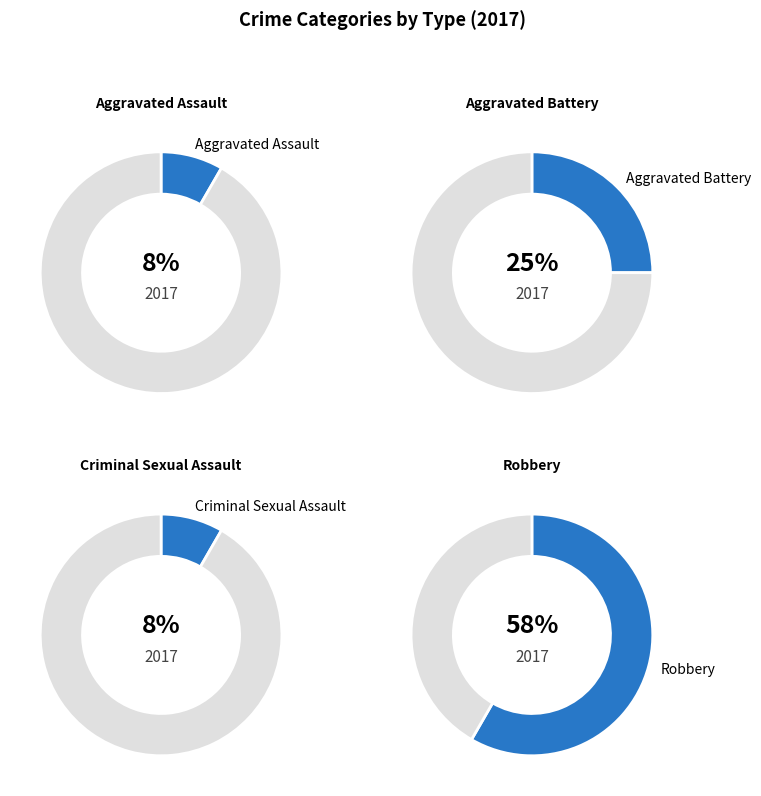

To the nearest percent, what is the difference between the largest and smallest slice percentages?

50%